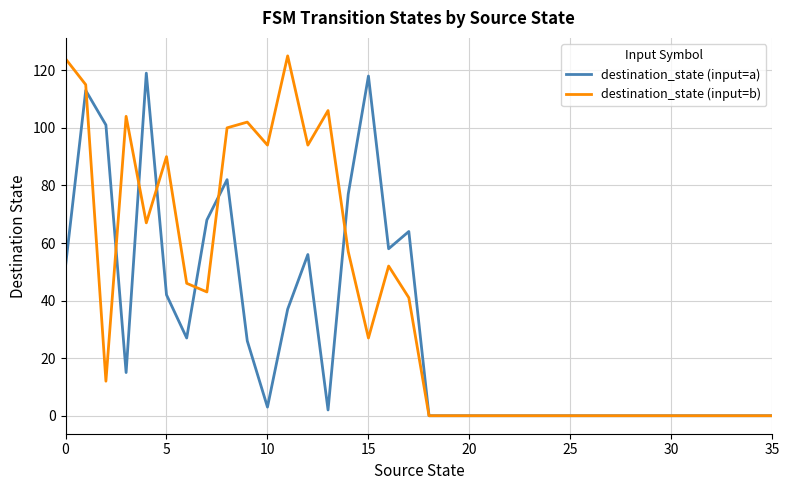

Rank the series by their maximum value, from lowest to highest.

destination_state (input=a), destination_state (input=b)